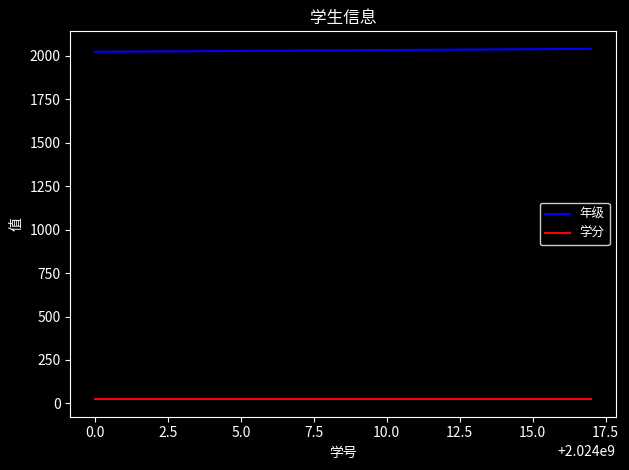

List the series in order of their peak value, lowest first.

学分, 年级